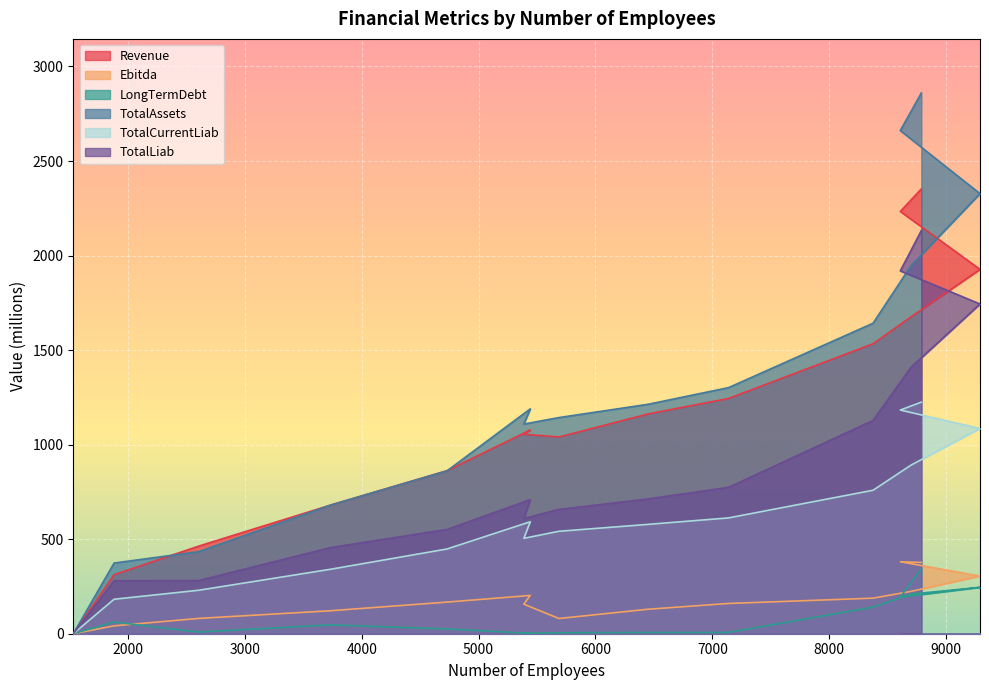

True or false: Ebitda has more than 1 interior local peaks.

True